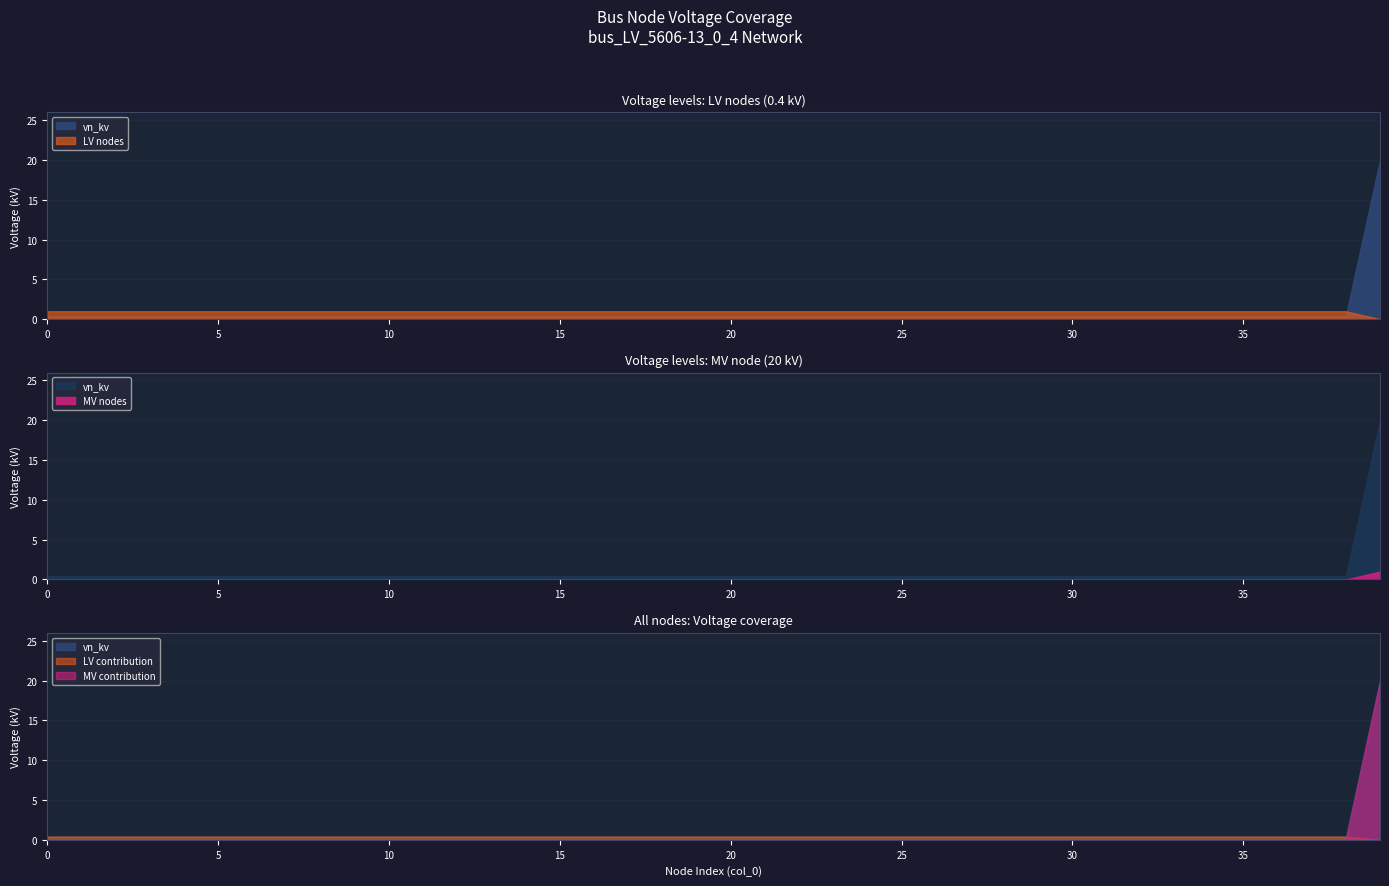

Which category has the highest value across all series?

39